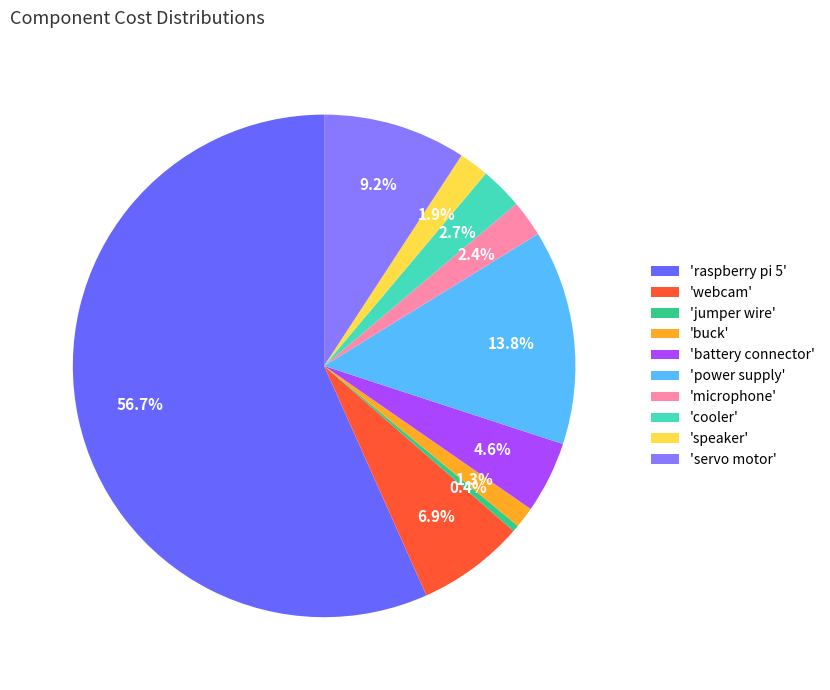

Does any single category account for the majority?

Yes